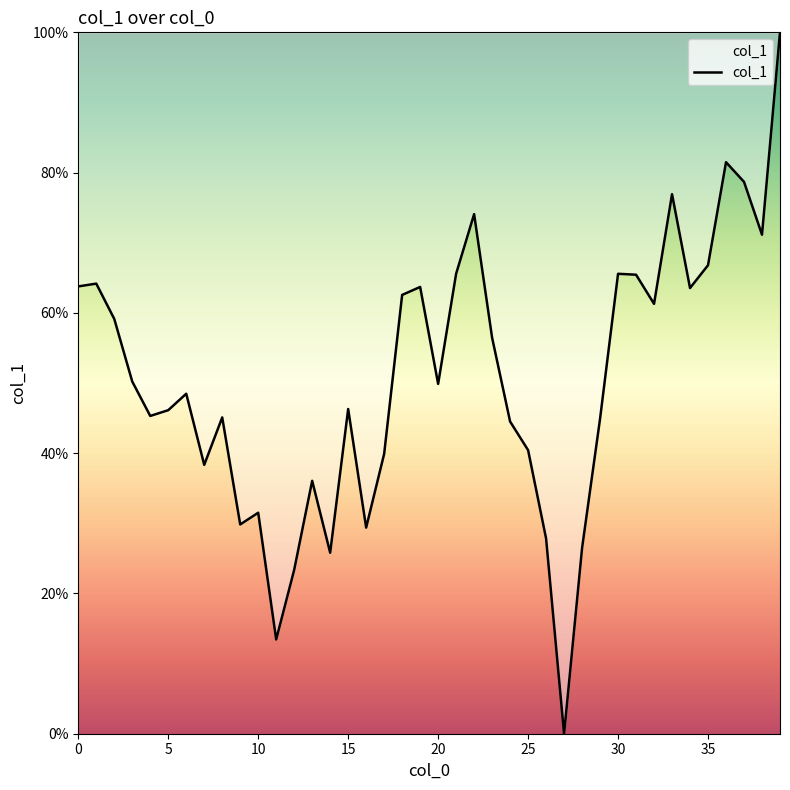

What is the difference between the maximum and minimum values?

100.0